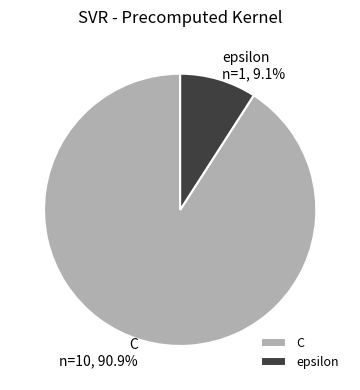

Combined, what portion of the pie is C and epsilon?

100.0%